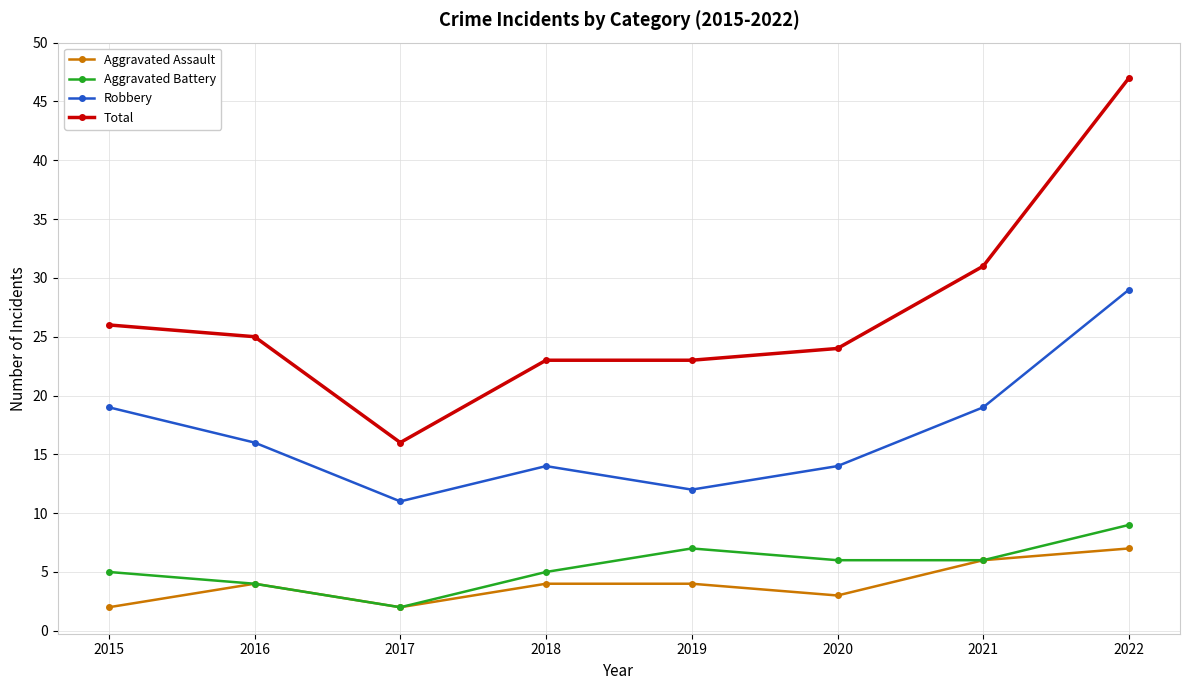

Reading left to right, list all the values displayed in this chart.

Aggravated Assault: 2015=2	2016=4	2017=2	2018=4	2019=4	2020=3	2021=6	2022=7
Aggravated Battery: 2015=5	2016=4	2017=2	2018=5	2019=7	2020=6	2021=6	2022=9
Robbery: 2015=19	2016=16	2017=11	2018=14	2019=12	2020=14	2021=19	2022=29
Total: 2015=26	2016=25	2017=16	2018=23	2019=23	2020=24	2021=31	2022=47